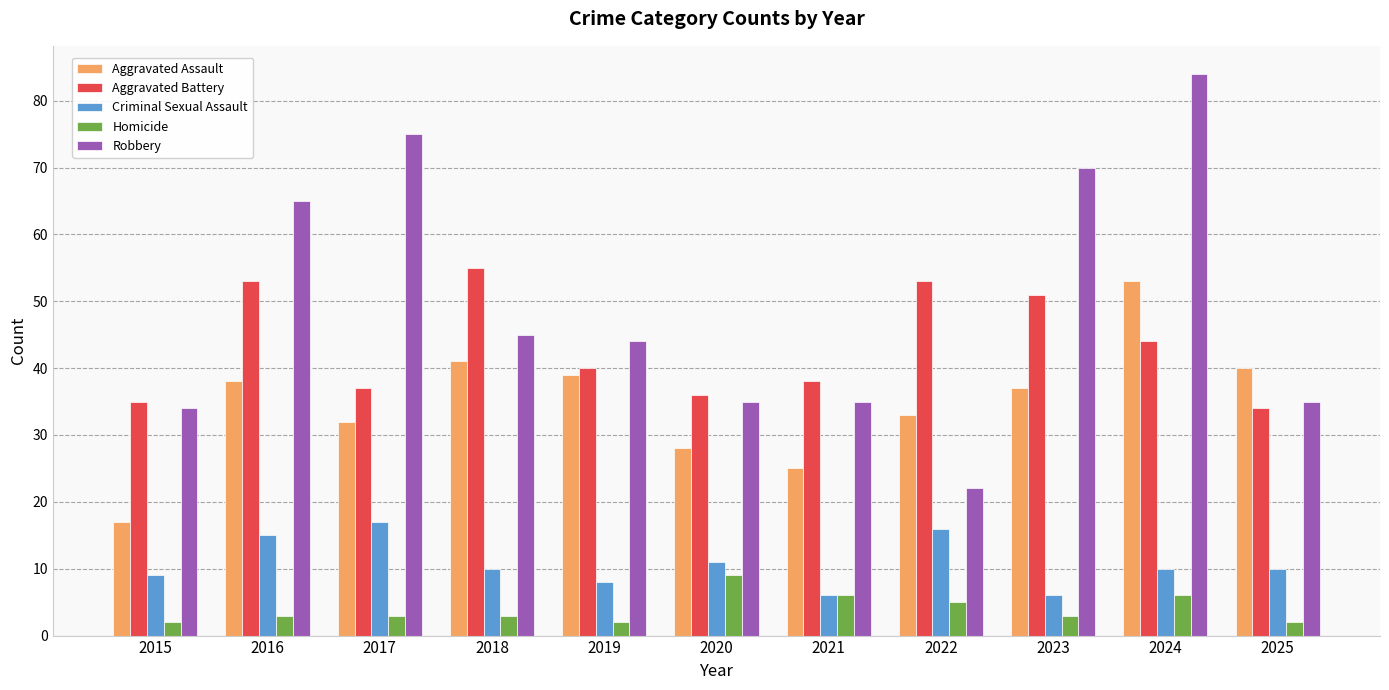

What are all the series names shown in the legend?

Aggravated Assault, Aggravated Battery, Criminal Sexual Assault, Homicide, Robbery